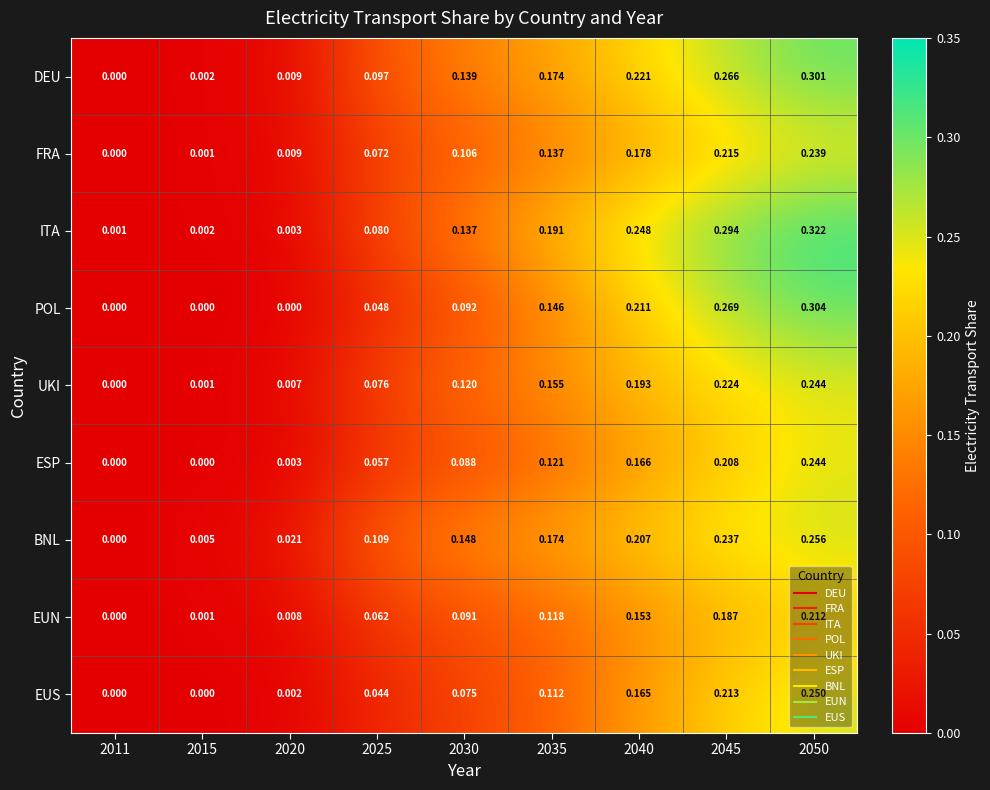

Is the value of UKI at 2025 greater than the value of BNL at 2045?

No